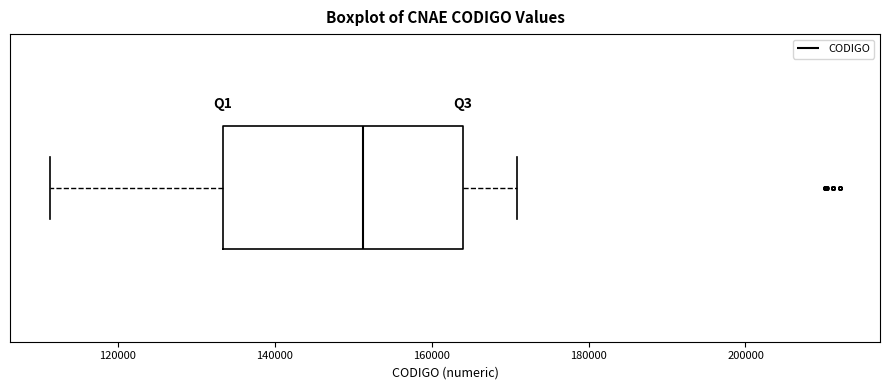

Read this box plot against the x-axis: the position of the median line, the range covered by the box, and the ends of both whiskers. The values are not printed on the chart, so give them approximately, as read against the axis.

median 152000, box 134000 to 164000, whiskers 112000 to 170000